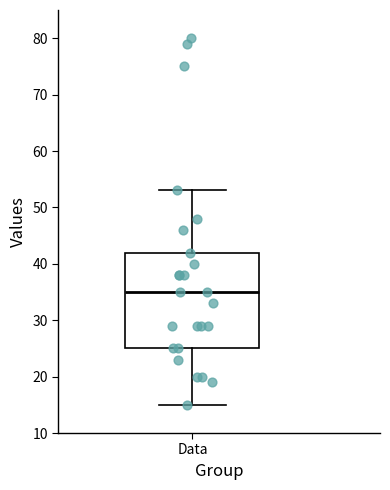

Transcribe this box plot: give where the median line is, the range the box spans, and where the two whiskers end, as read against the y-axis. The values are not printed on the chart, so give them approximately, as read against the axis.

median 35, box 25 to 42, whiskers 15 to 53